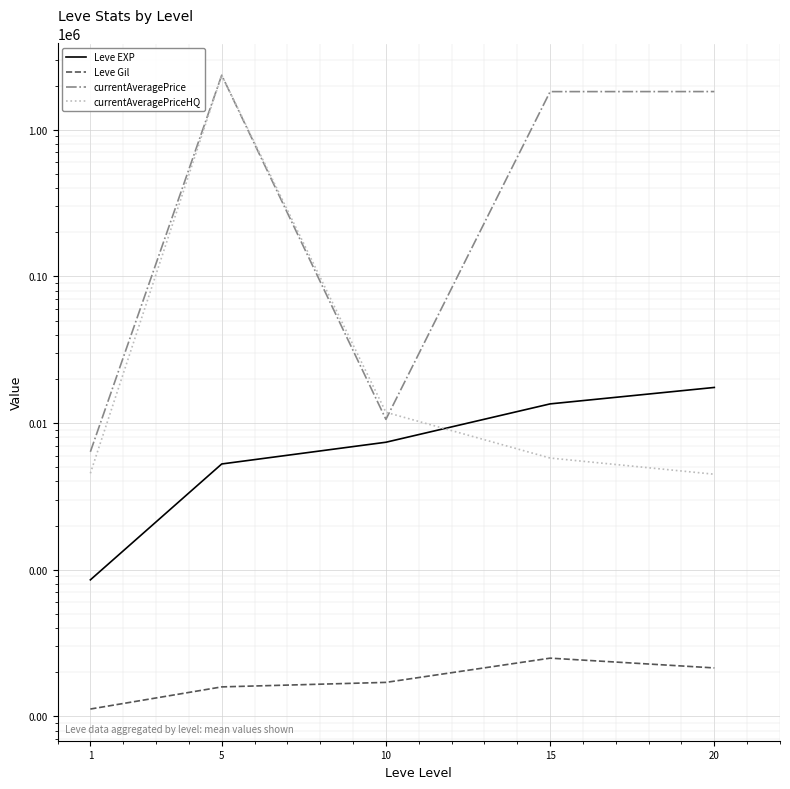

True or false: currentAveragePrice and Leve EXP intersect in this chart.

False